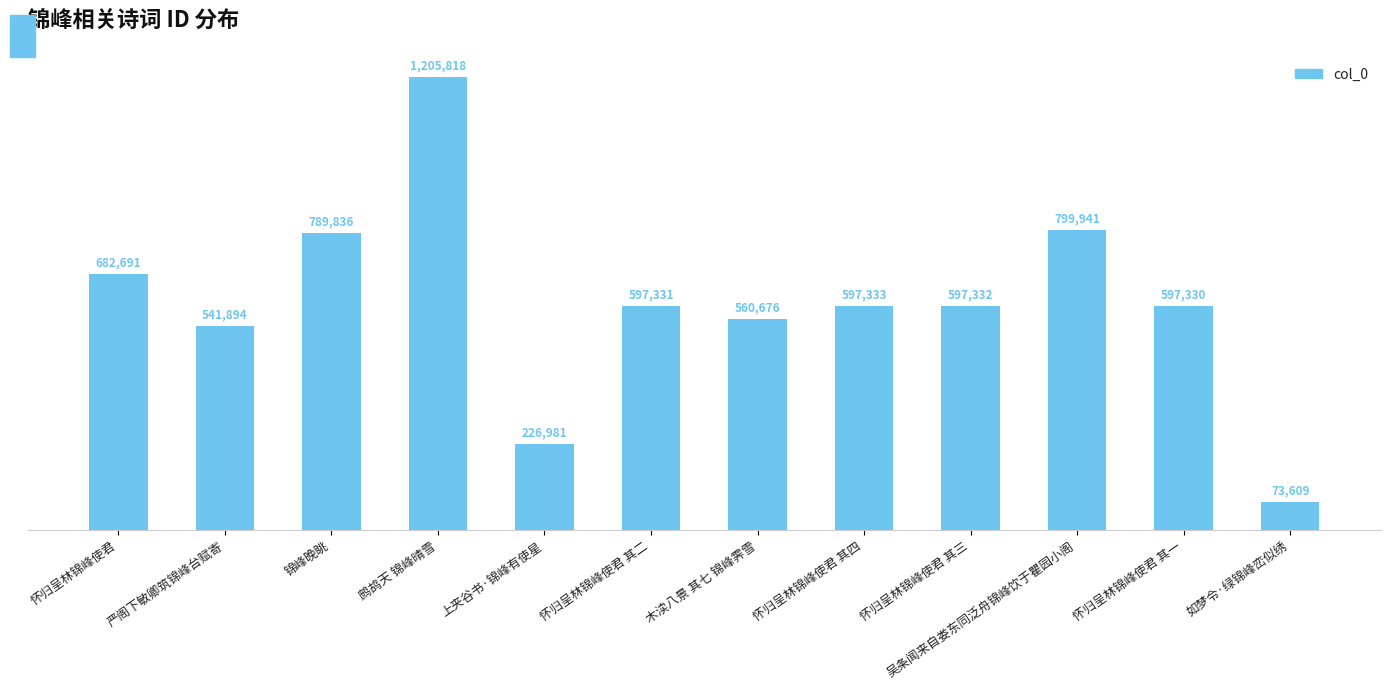

At which label is the value closest to 639713?

怀归呈林锦峰使君 其四